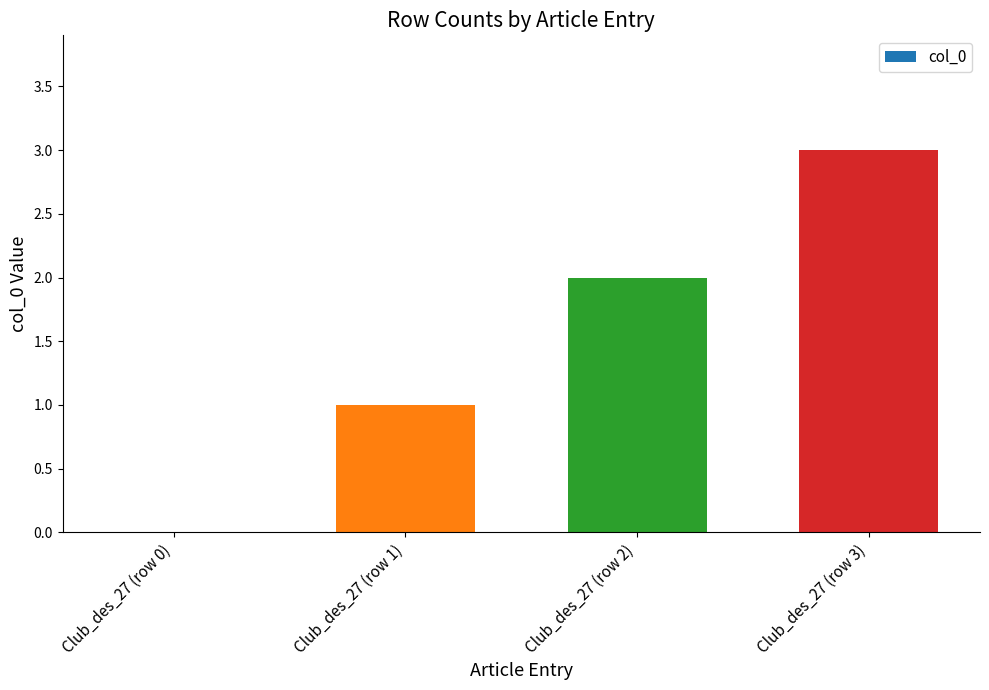

At which category does the chart reach its peak across all series?

Club_des_27 (row 3)